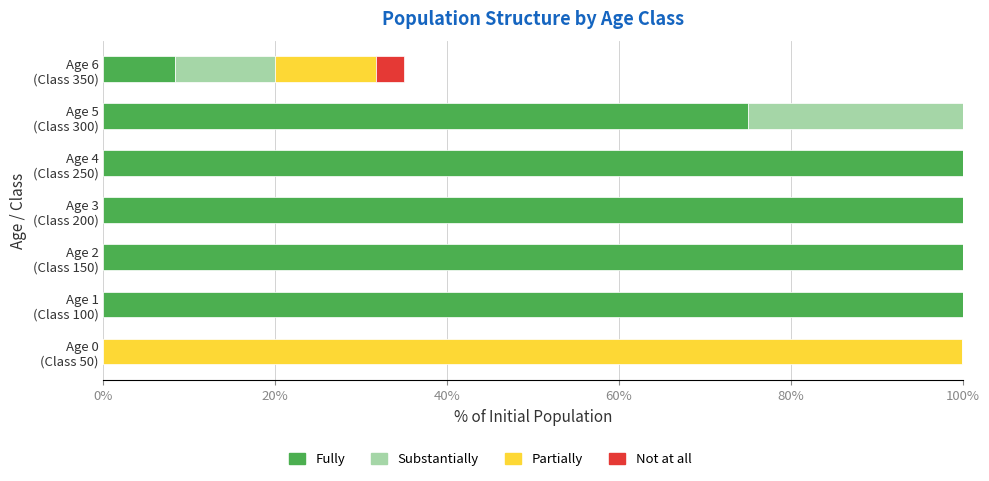

How many bars are there in total?

28